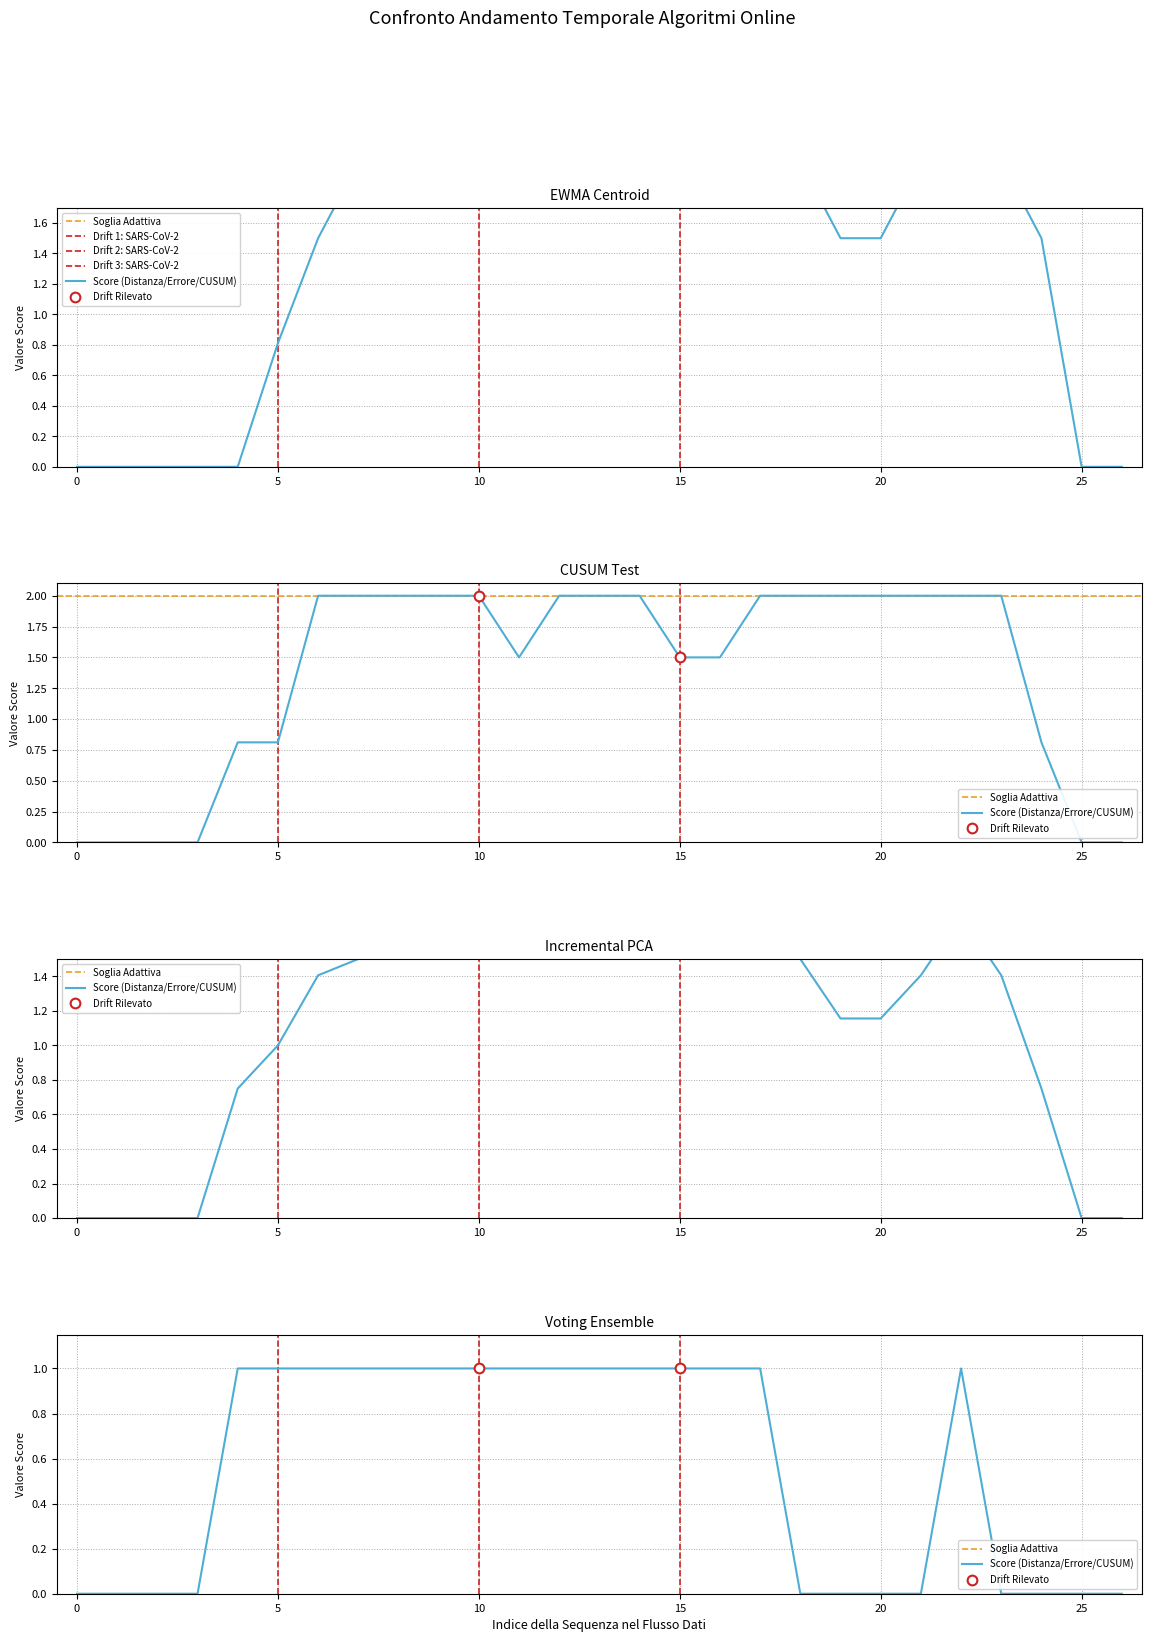

Does the chart display data point markers on the line(s)?

No